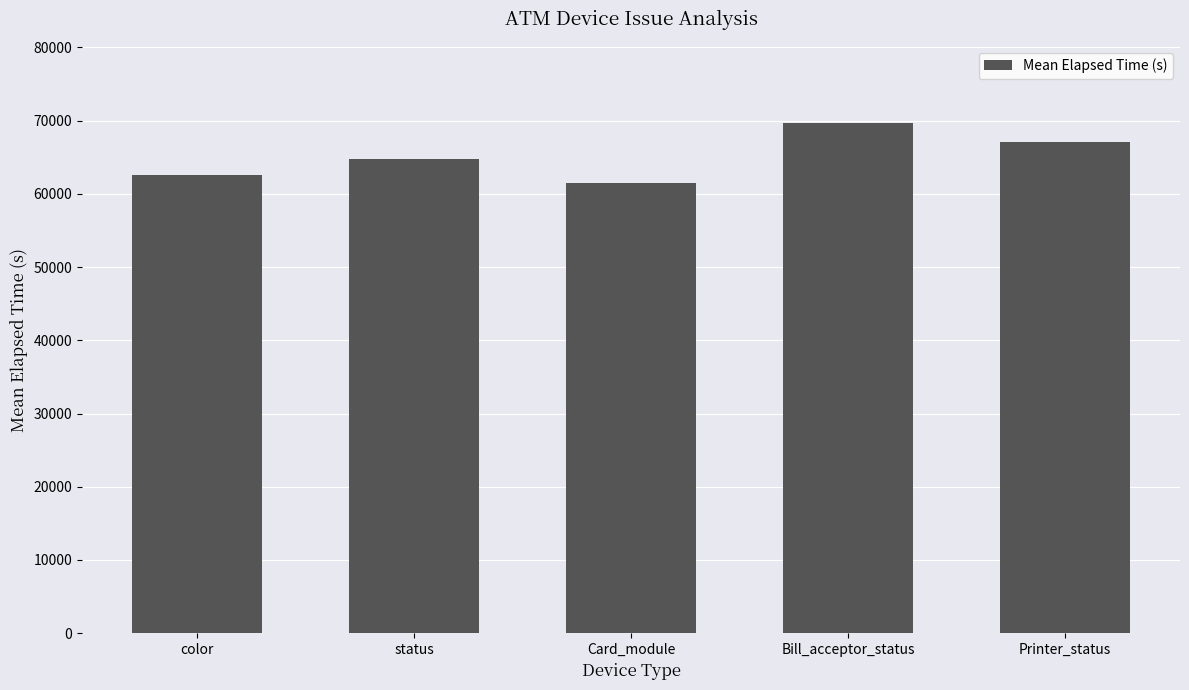

Reading right to left, what are all the values shown in this chart?

67060	69730	61443	64684	62622